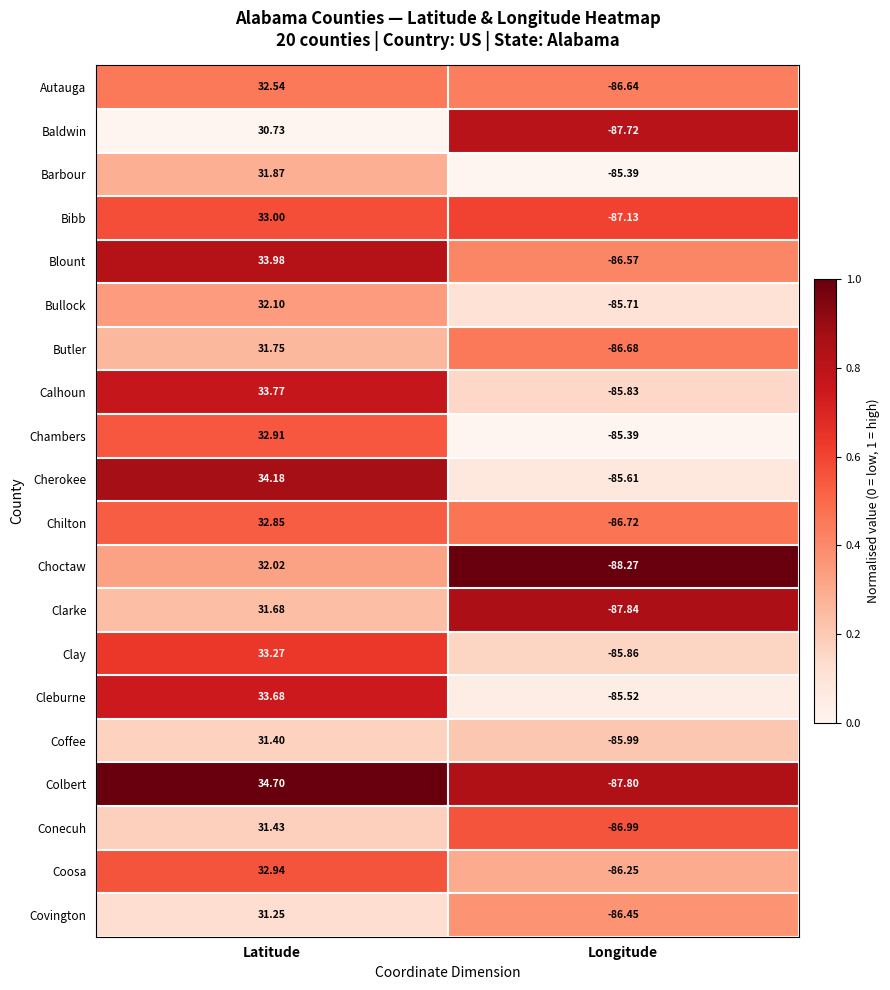

At which label does Coosa first exceed 32?

Latitude